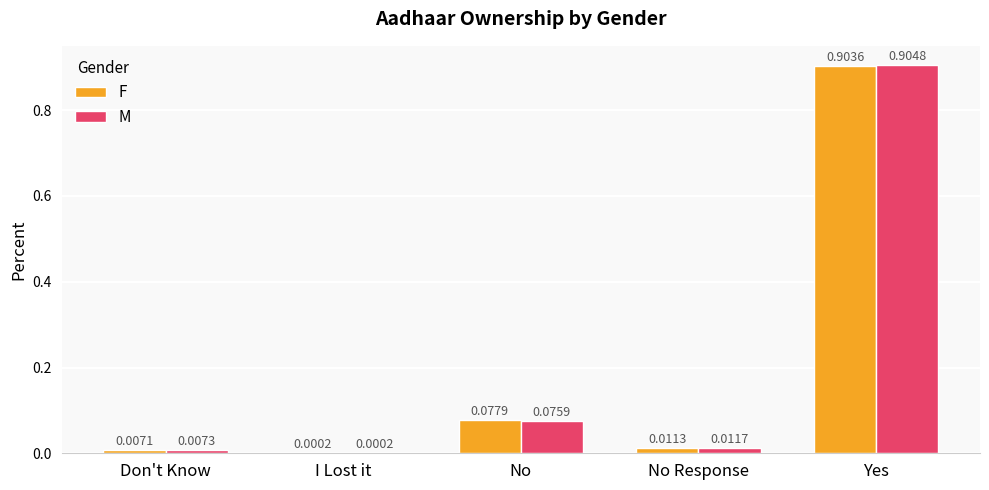

At which category does the chart reach its peak across all series?

Yes